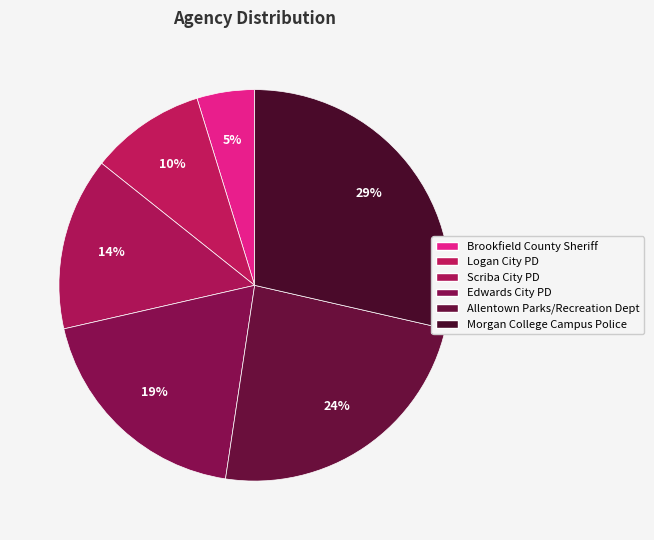

Count the number of slices in the pie.

6